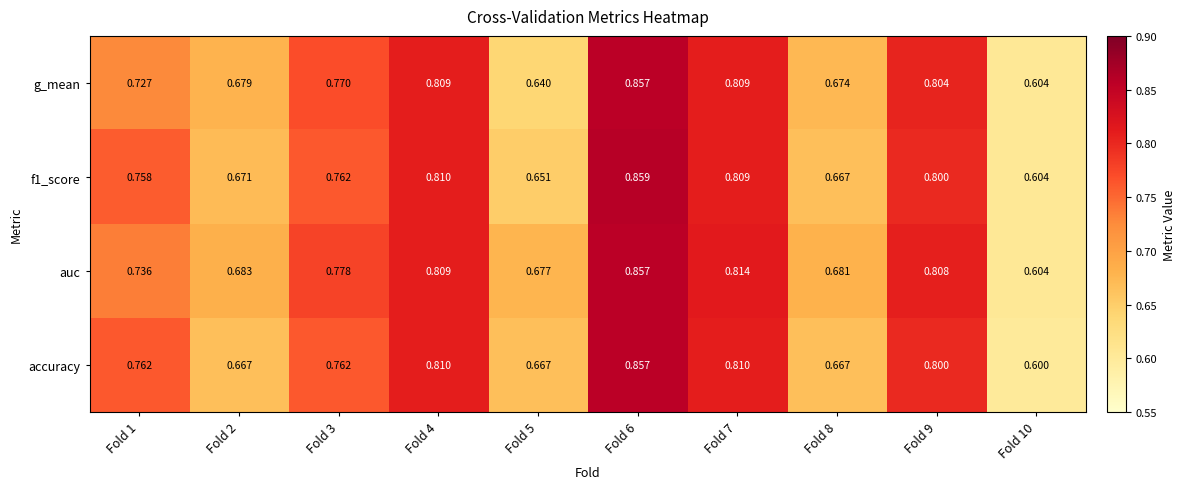

Which series has the largest range (max minus min)?

accuracy